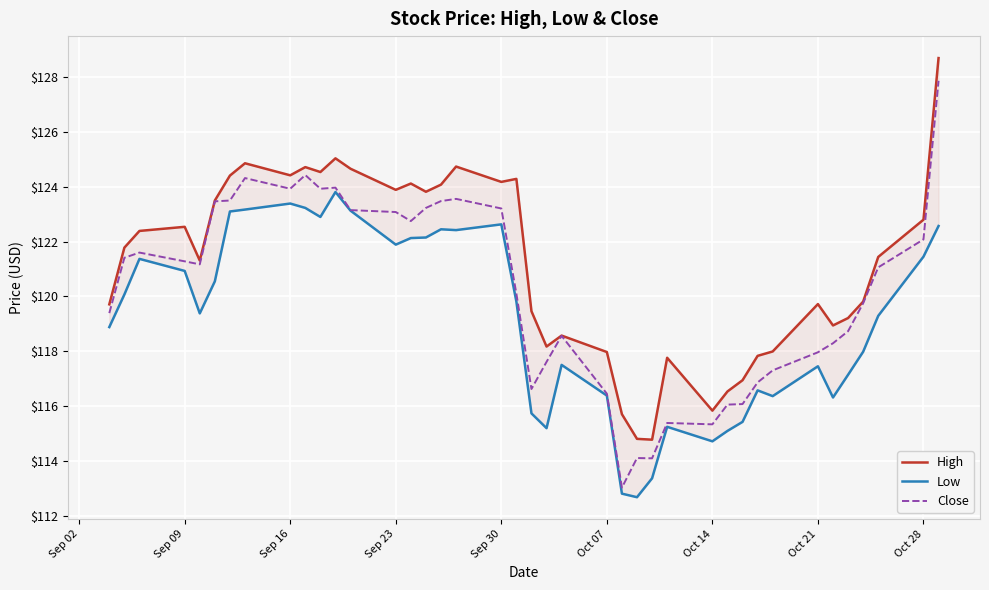

The Close series shows 31.8 at Oct 28. True or false?

False